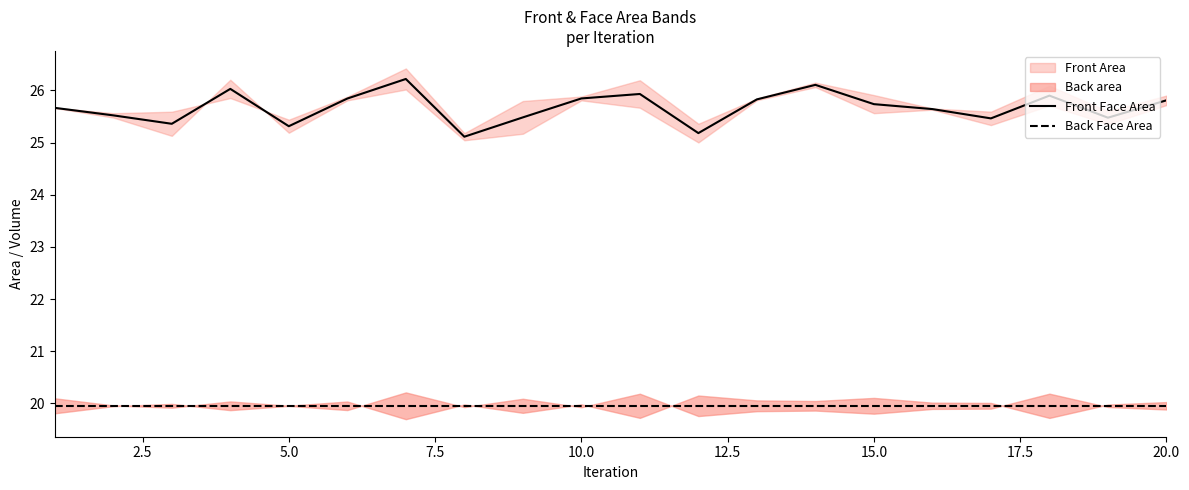

How many Back Face Area values are between 19 and 20?

20